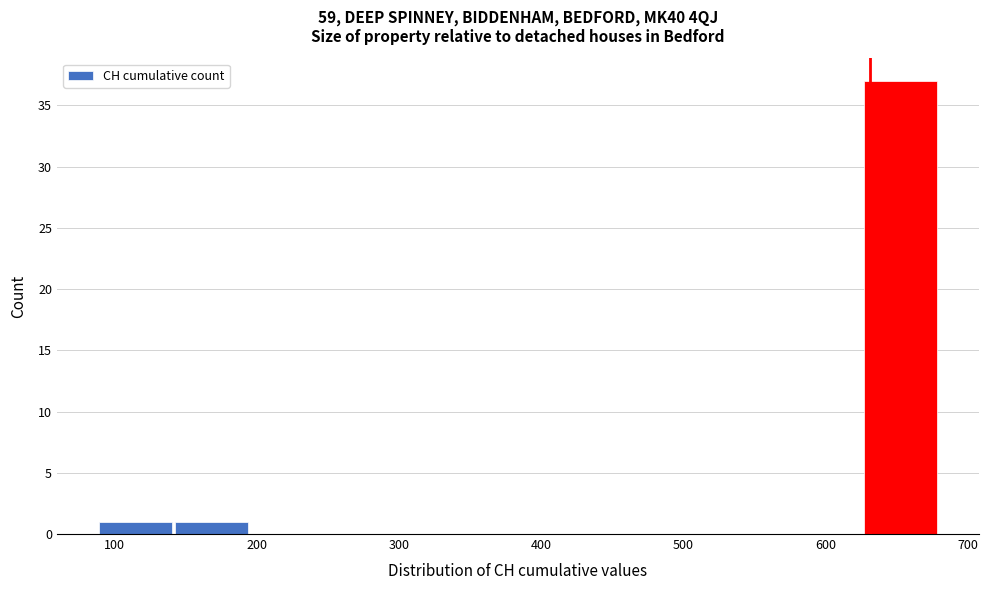

Which range on the x-axis has the tallest bar?

630 to 680